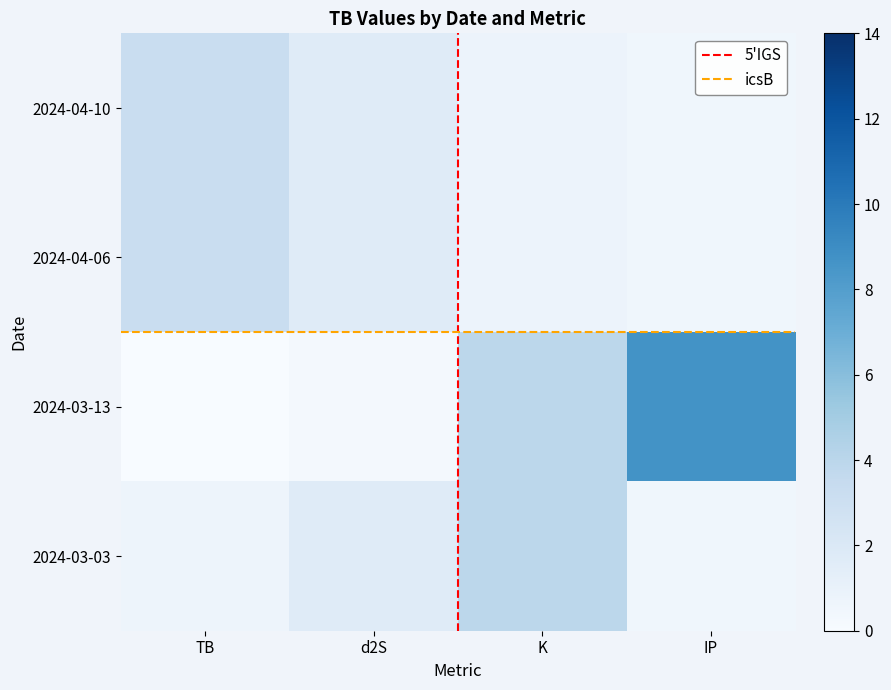

Reading left to right, extract all data points from this chart.

2024-04-10: TB=3.2	d2S=1.7	K=0.8	IP=0.5
2024-04-06: TB=3.2	d2S=1.7	K=0.8	IP=0.5
2024-03-13: TB=0.0	d2S=0.3	K=3.9	IP=8.7
2024-03-03: TB=0.7	d2S=1.7	K=3.9	IP=0.5